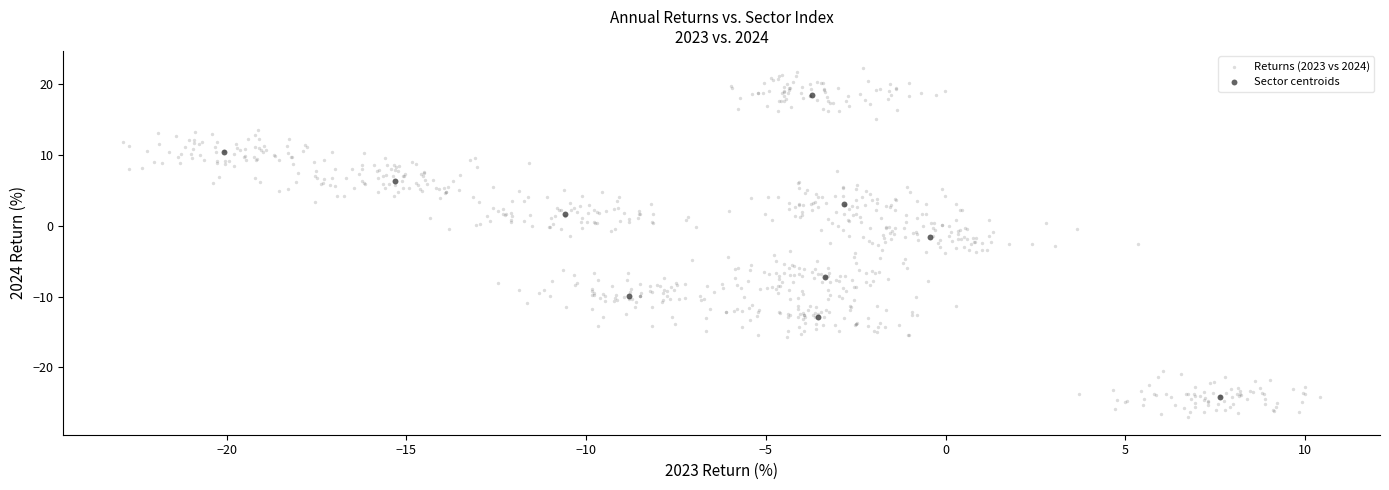

Which series contains the highest Y value?

Returns (2023 vs 2024)